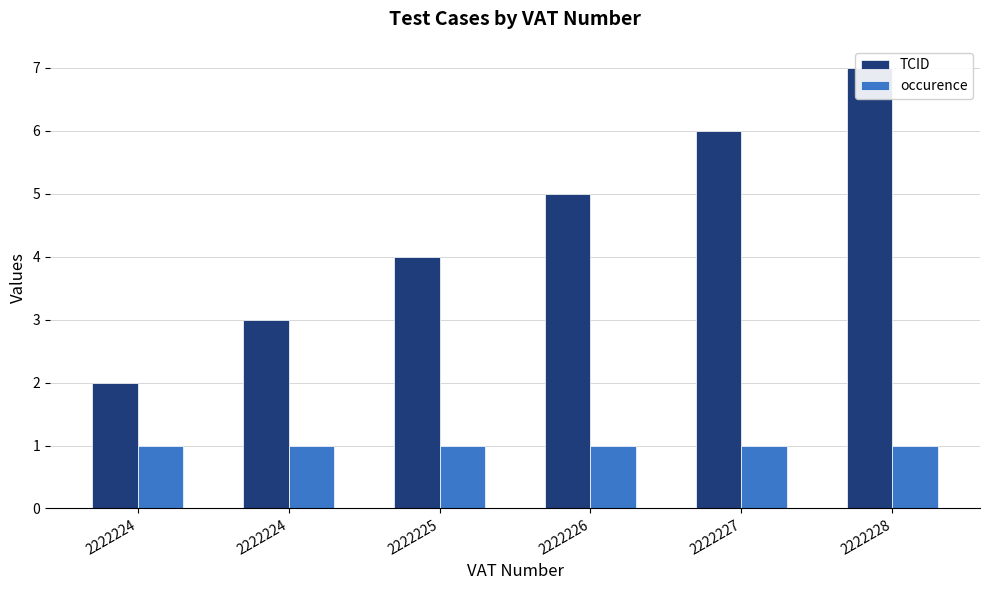

Reading right to left, list all the values displayed in this chart.

TCID: 2222228=7	2222227=6	2222226=5	2222225=4	2222224=3	2222224=2
occurence: 2222228=1	2222227=1	2222226=1	2222225=1	2222224=1	2222224=1